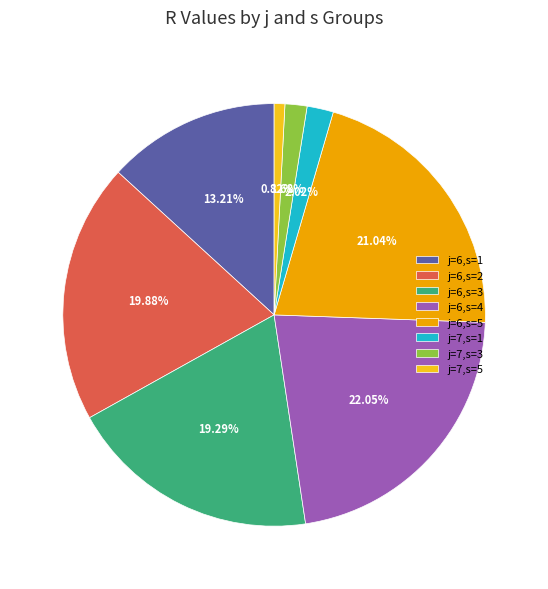

To the nearest percent, what is the combined percentage of j=7,s=1 and j=6,s=5?

23%